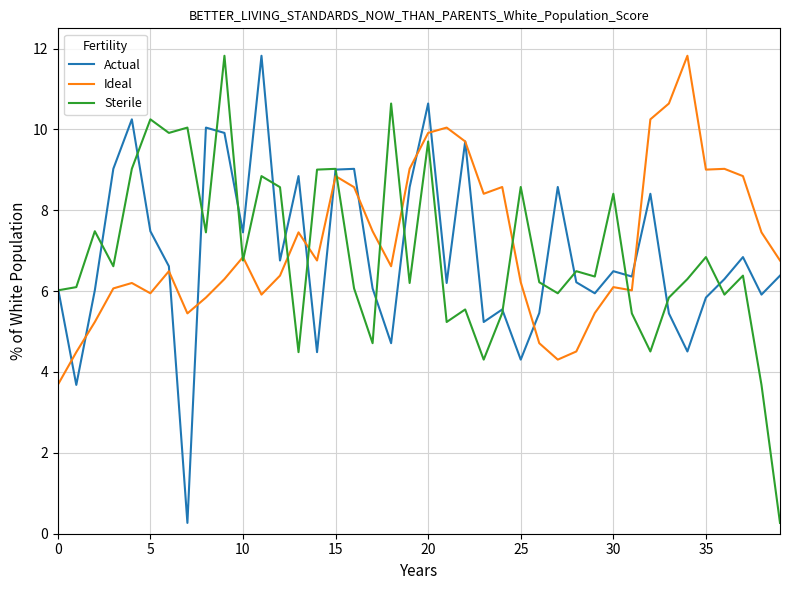

How many series are shown in this chart?

3